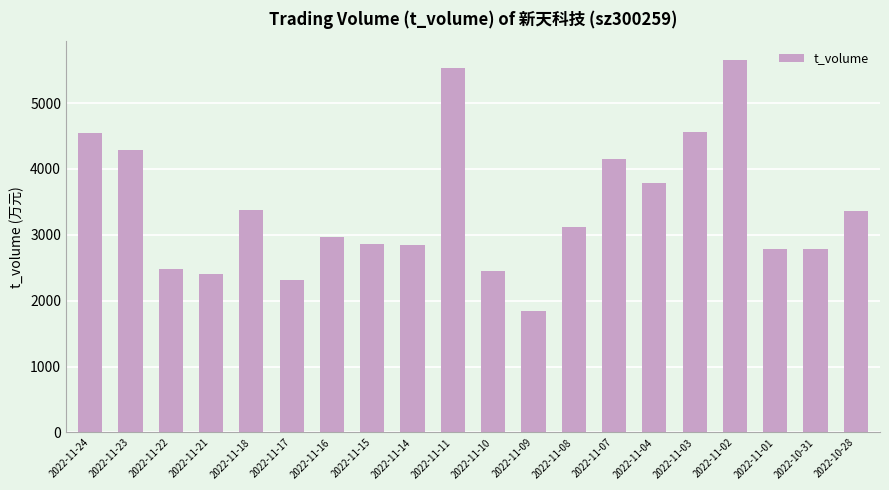

How many categories are shown in the chart?

20